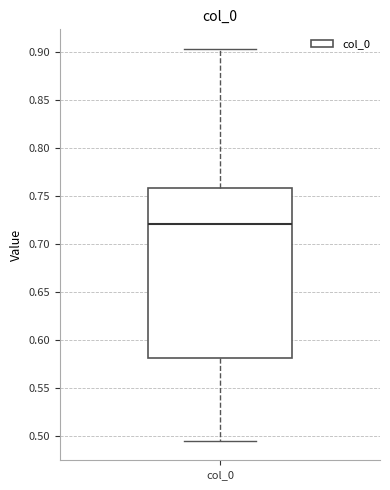

Where does the upper whisker of the box for col_0 end on the y-axis? The values are not printed on the chart, so give them approximately, as read against the axis.

0.905